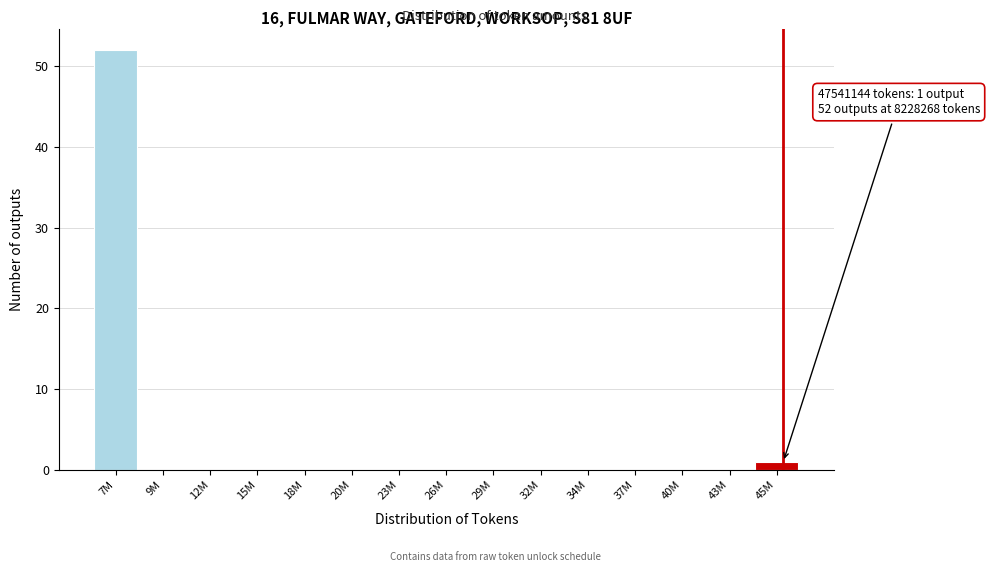

Reading right to left, what are all the values shown in this chart?

45M=1	43M=0	40M=0	37M=0	34M=0	32M=0	29M=0	26M=0	23M=0	20M=0	18M=0	15M=0	12M=0	9M=0	7M=52